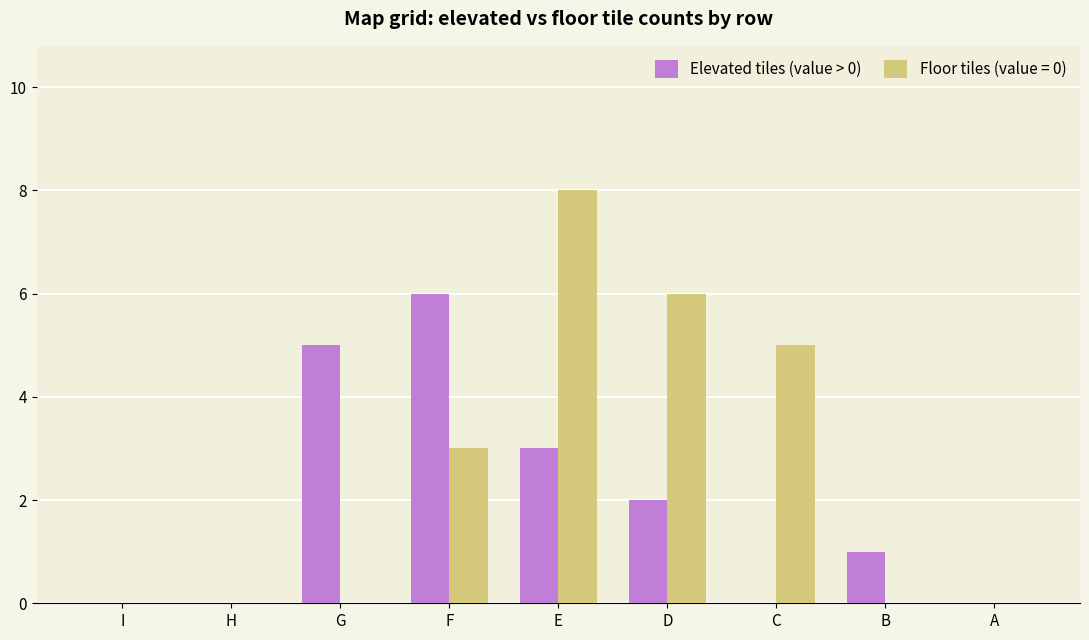

Reading right to left, transcribe all the data shown in this chart.

Elevated tiles (value > 0): 0	1	0	2	3	6	5	0	0
Floor tiles (value = 0): 0	0	5	6	8	3	0	0	0